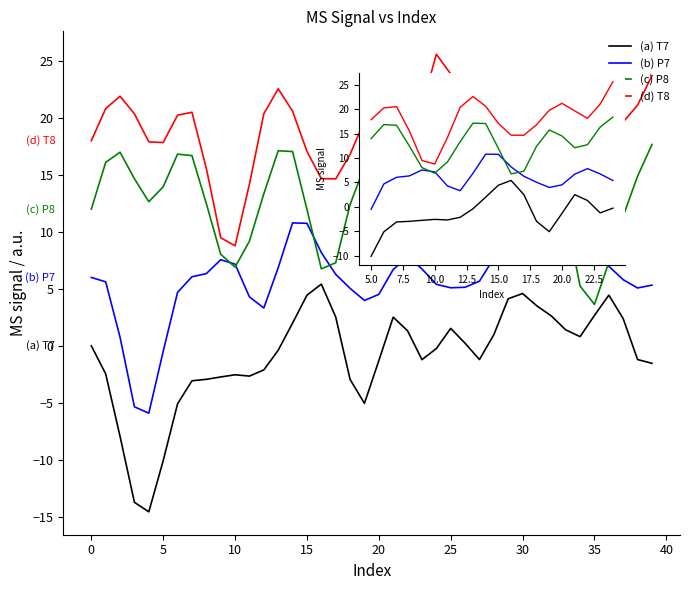

What is the difference between the second highest and minimum values in the (d) T8 series?

13.8